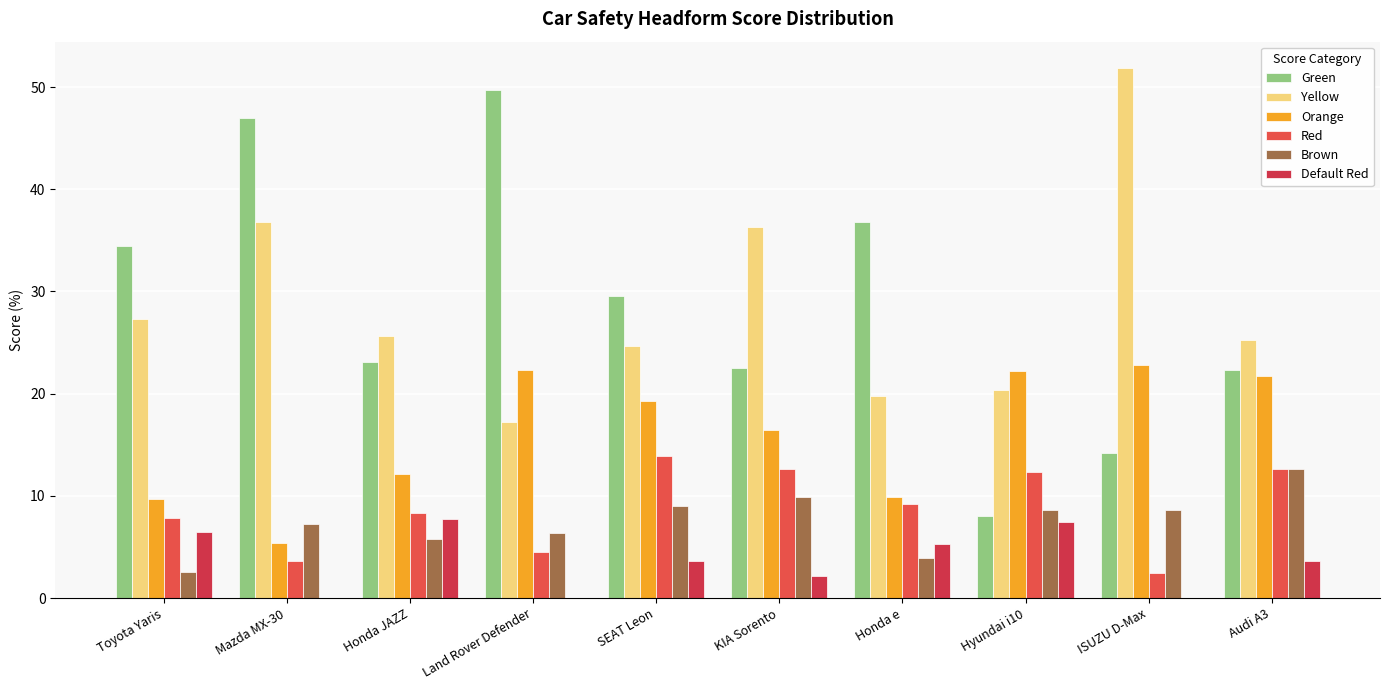

Reading left to right, extract all data points from this chart.

Green: Toyota Yaris=34.4	Mazda MX-30=47.0	Honda JAZZ=23.1	Land Rover Defender=49.7	SEAT Leon=29.5	KIA Sorento=22.5	Honda e=36.8	Hyundai i10=8.0	ISUZU D-Max=14.2	Audi A3=22.3
Yellow: Toyota Yaris=27.3	Mazda MX-30=36.8	Honda JAZZ=25.6	Land Rover Defender=17.2	SEAT Leon=24.7	KIA Sorento=36.3	Honda e=19.7	Hyundai i10=20.4	ISUZU D-Max=51.9	Audi A3=25.3
Orange: Toyota Yaris=9.7	Mazda MX-30=5.4	Honda JAZZ=12.2	Land Rover Defender=22.3	SEAT Leon=19.3	KIA Sorento=16.5	Honda e=9.9	Hyundai i10=22.2	ISUZU D-Max=22.8	Audi A3=21.7
Red: Toyota Yaris=7.8	Mazda MX-30=3.6	Honda JAZZ=8.3	Land Rover Defender=4.5	SEAT Leon=13.9	KIA Sorento=12.6	Honda e=9.2	Hyundai i10=12.3	ISUZU D-Max=2.5	Audi A3=12.7
Brown: Toyota Yaris=2.6	Mazda MX-30=7.2	Honda JAZZ=5.8	Land Rover Defender=6.4	SEAT Leon=9.0	KIA Sorento=9.9	Honda e=4.0	Hyundai i10=8.6	ISUZU D-Max=8.6	Audi A3=12.7
Default Red: Toyota Yaris=6.5	Mazda MX-30=0.0	Honda JAZZ=7.7	Land Rover Defender=0.0	SEAT Leon=3.6	KIA Sorento=2.2	Honda e=5.3	Hyundai i10=7.4	ISUZU D-Max=0.0	Audi A3=3.6